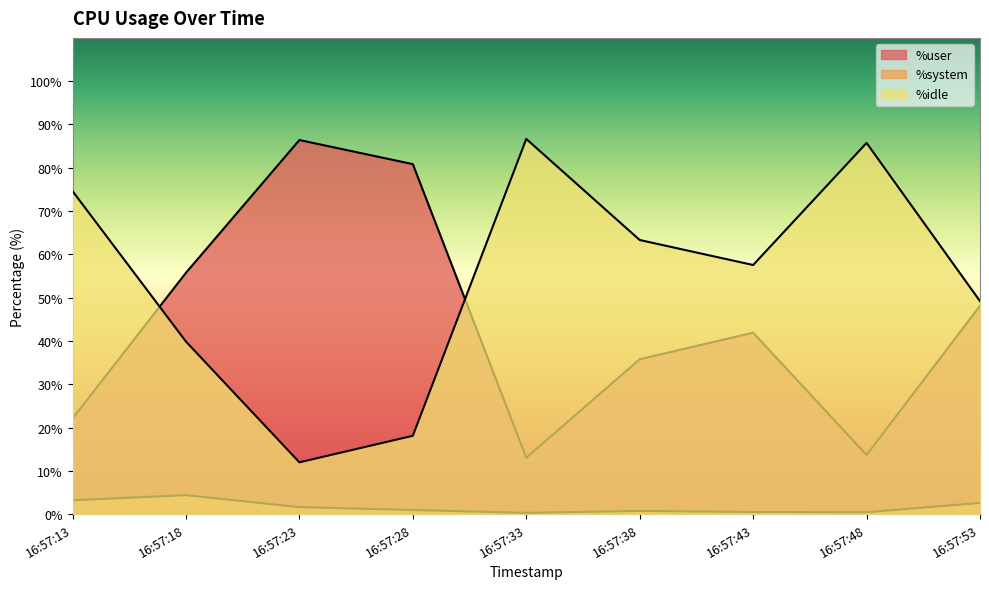

True or false: %idle has more than 2 points higher than both neighbors.

False